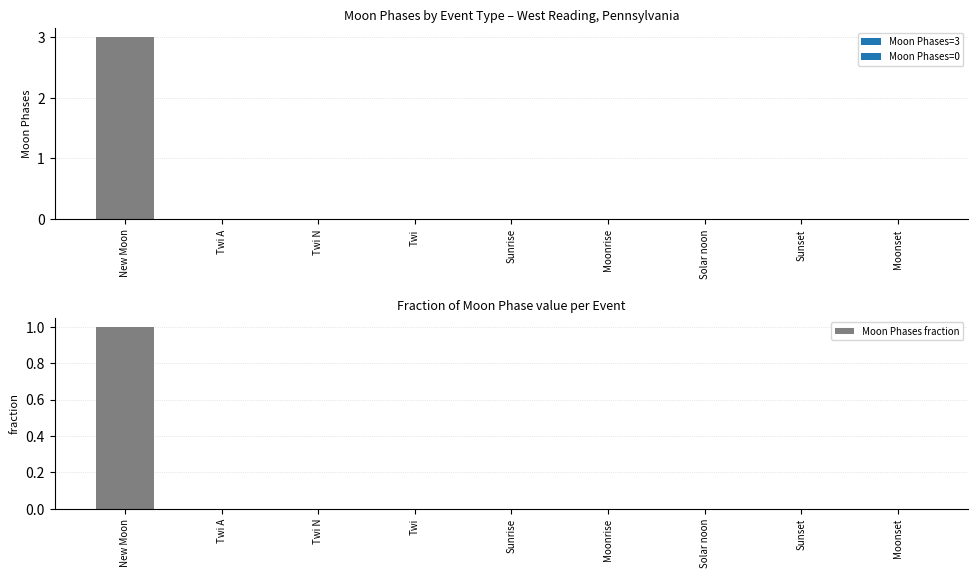

How many values are between 0 and 1?

9